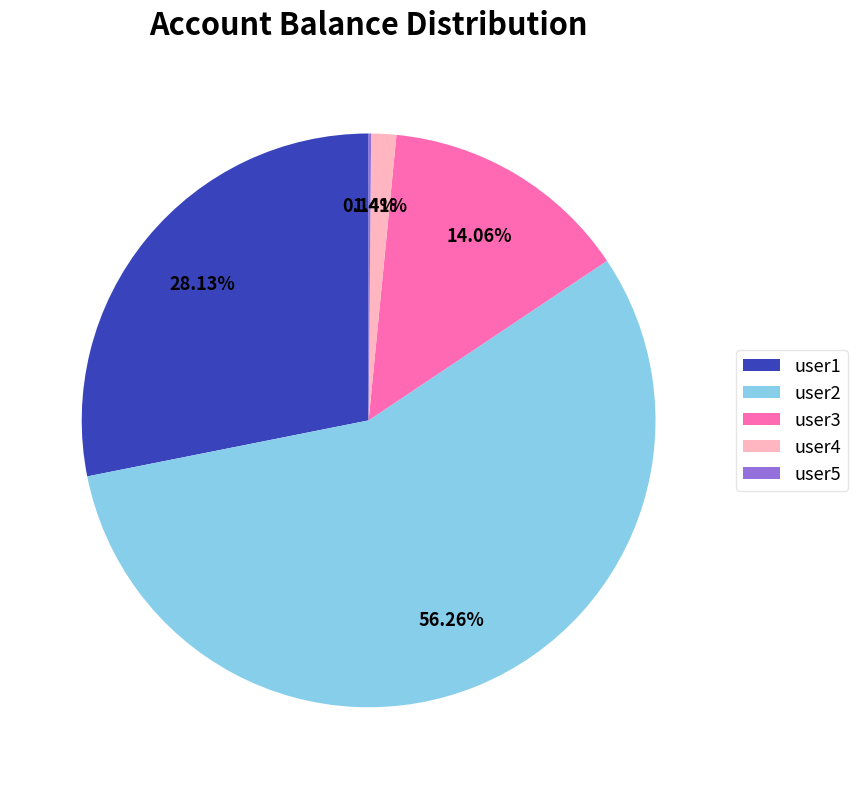

Which category has the biggest portion of the pie?

user2